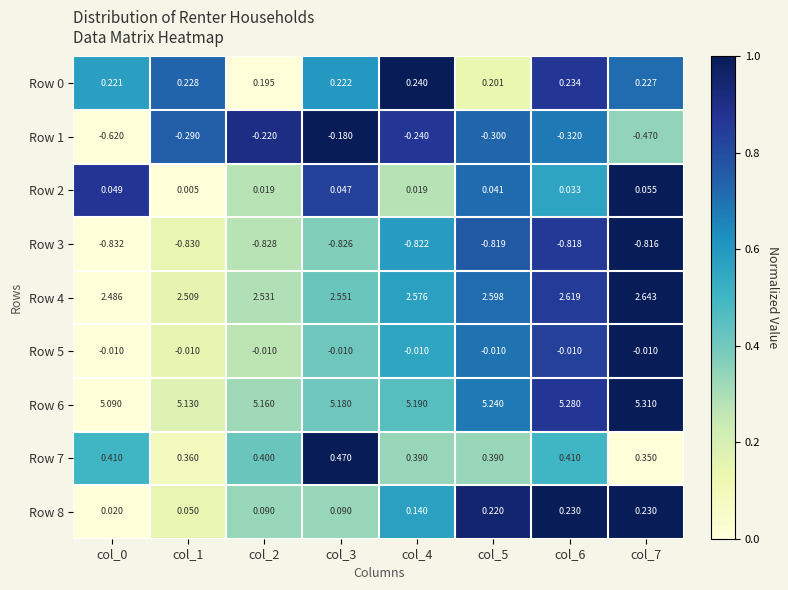

Is the value of Row 2 at col_0 greater than the value of Row 0 at col_6?

No